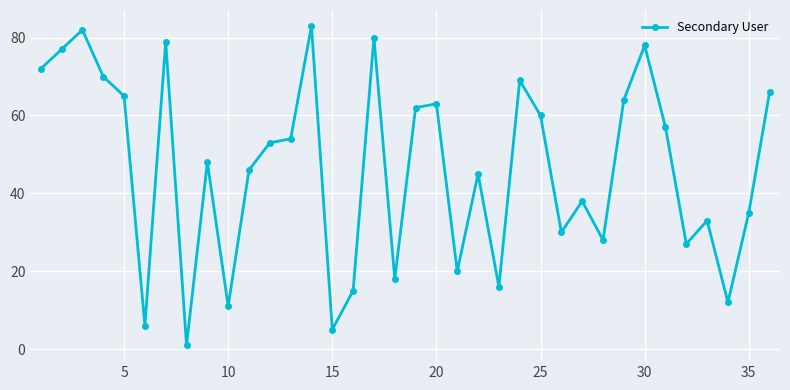

What is the difference between the maximum and second lowest values?

78